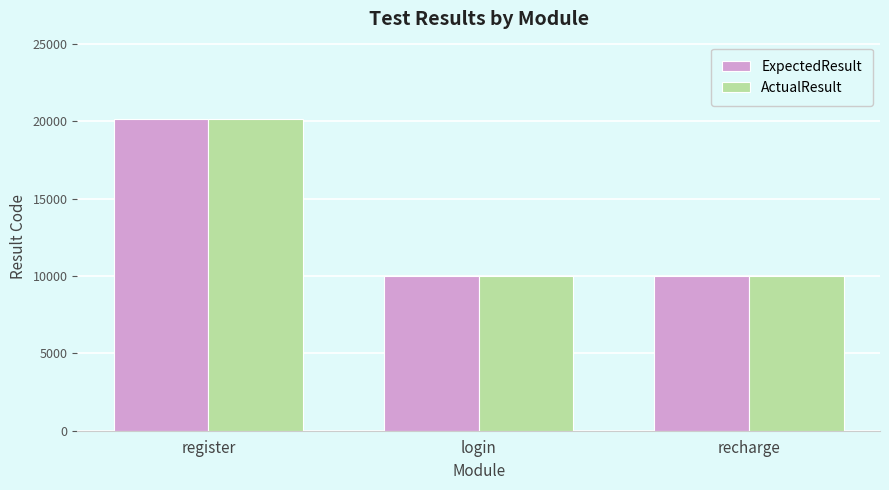

Is the value of ExpectedResult at register greater than the value of ActualResult at recharge?

Yes